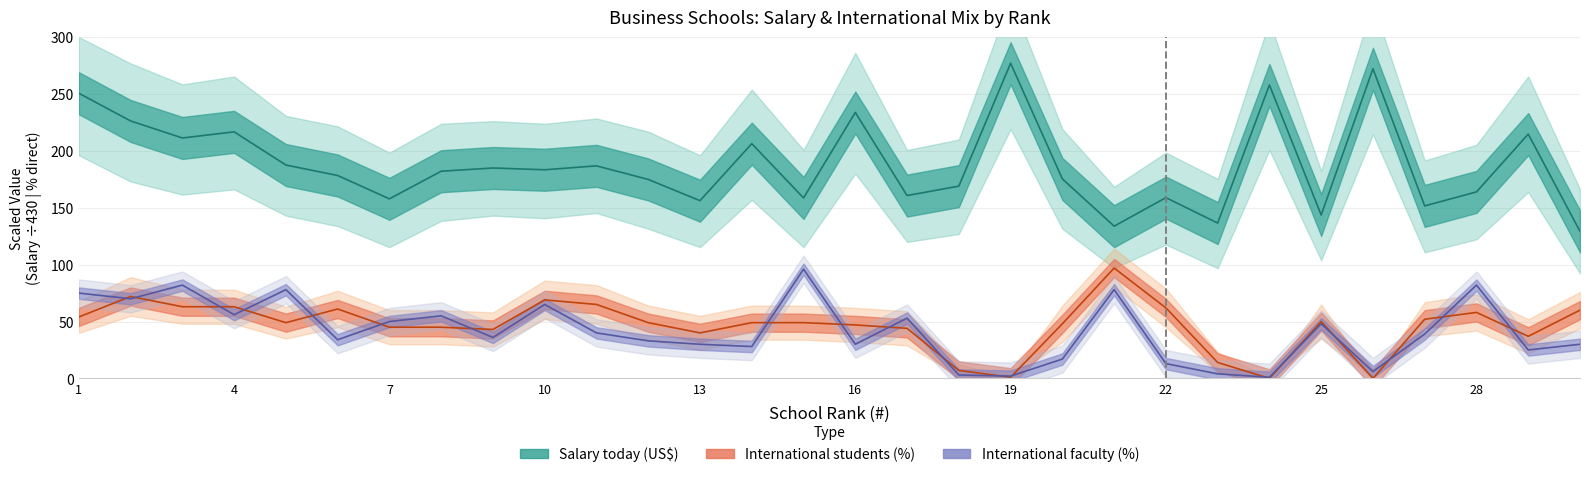

The value of International faculty (%) at 1 is 75.0. True or false?

True